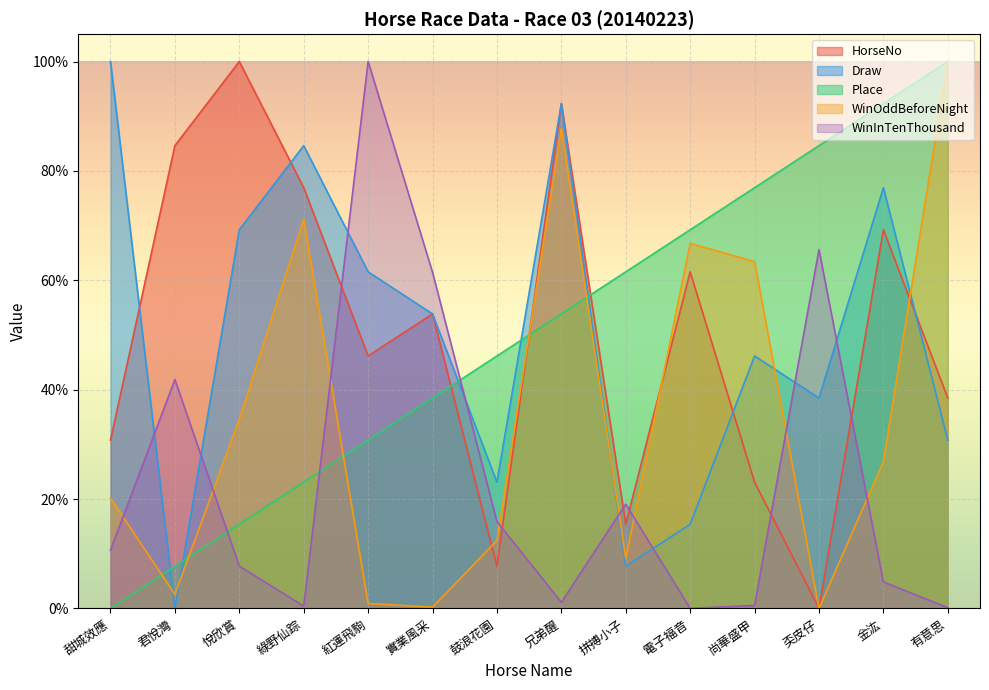

Rank the categories by Draw value from highest to lowest.

甜城效應, 兄弟醒, 綠野仙踪, 金汯, 悅欣賞, 紅運飛駒, 實業風采, 尚華盛甲, 奀皮仔, 有意思, 鼓浪花園, 電子福音, 拼搏小子, 君悅灣